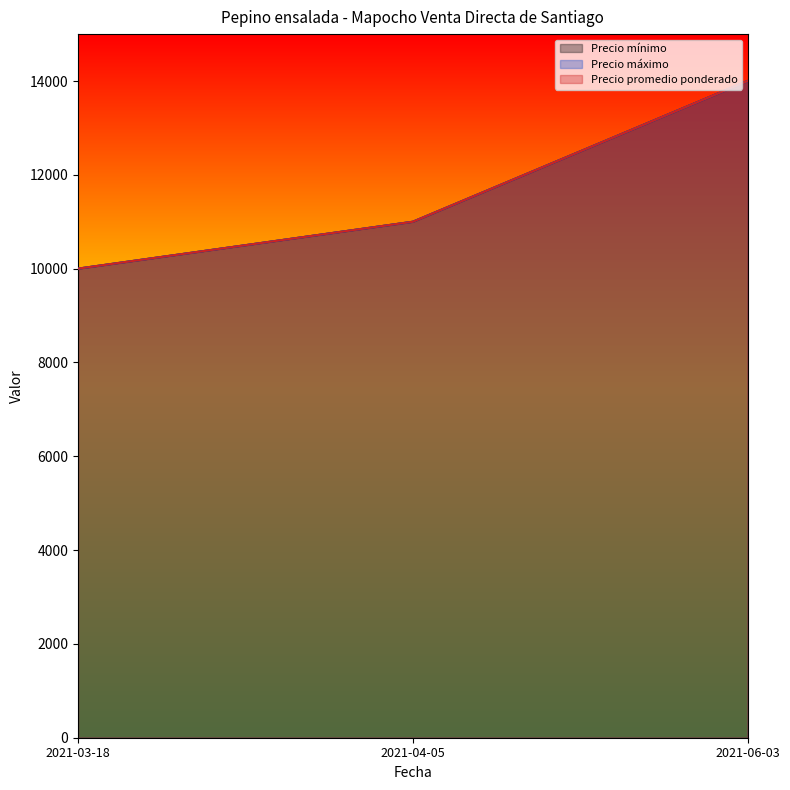

How many values in the Precio promedio ponderado series exceed 11000?

1